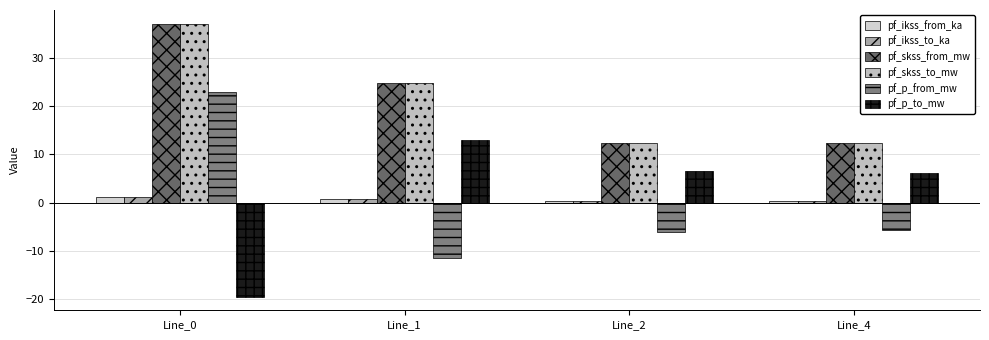

Which category has the lowest value in the pf_skss_from_mw series?

Line_2